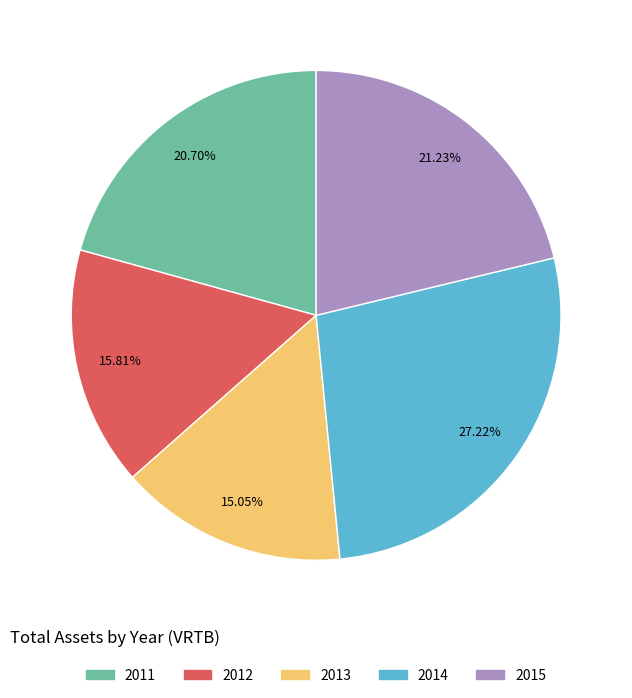

To the nearest percent, what is the average slice percentage?

20%